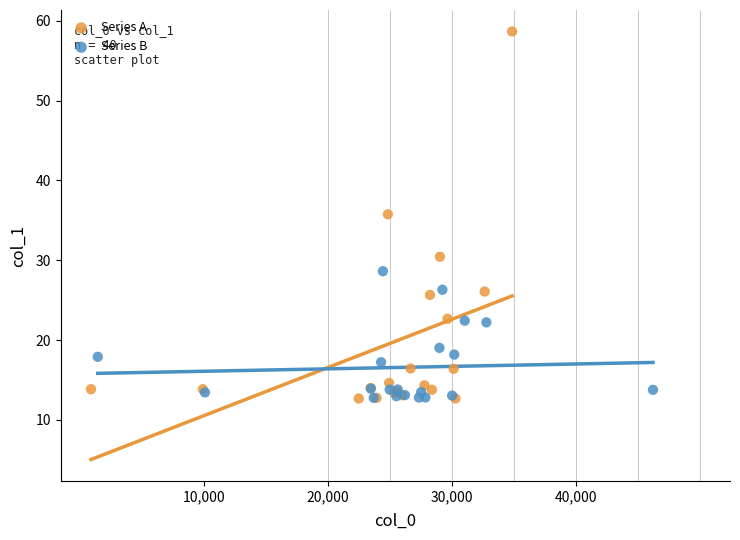

Which series contains the highest Y value?

Series A